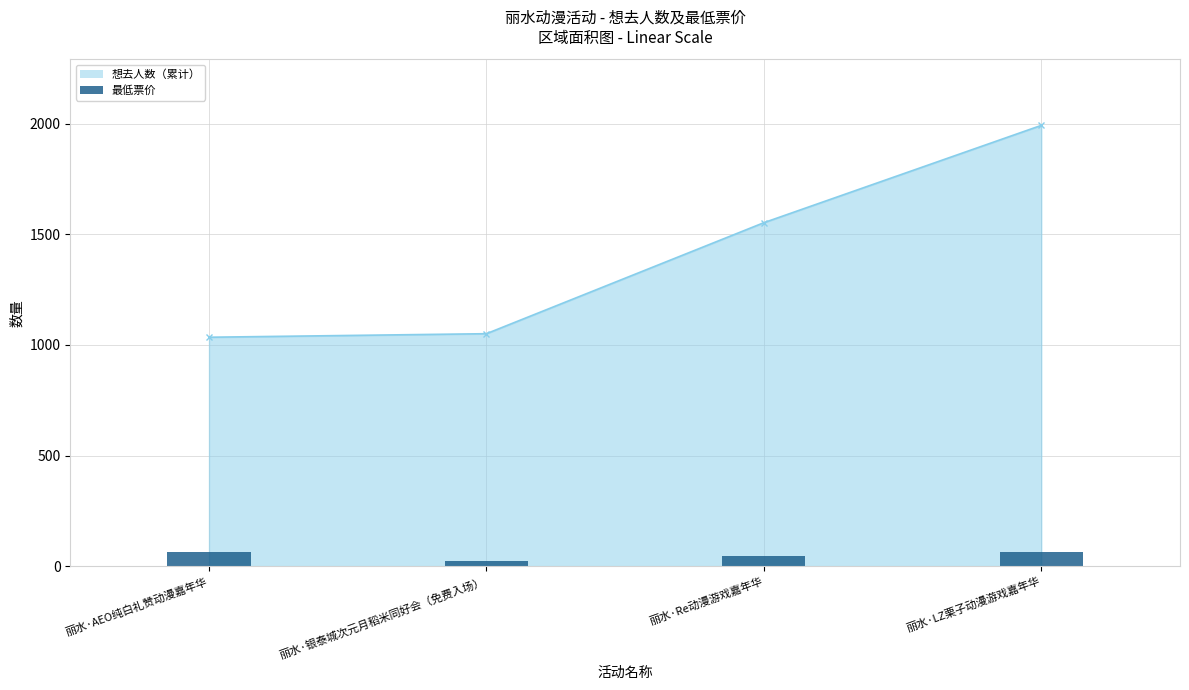

Where is 最低票价 nearest to the value 45?

丽水·Re动漫游戏嘉年华